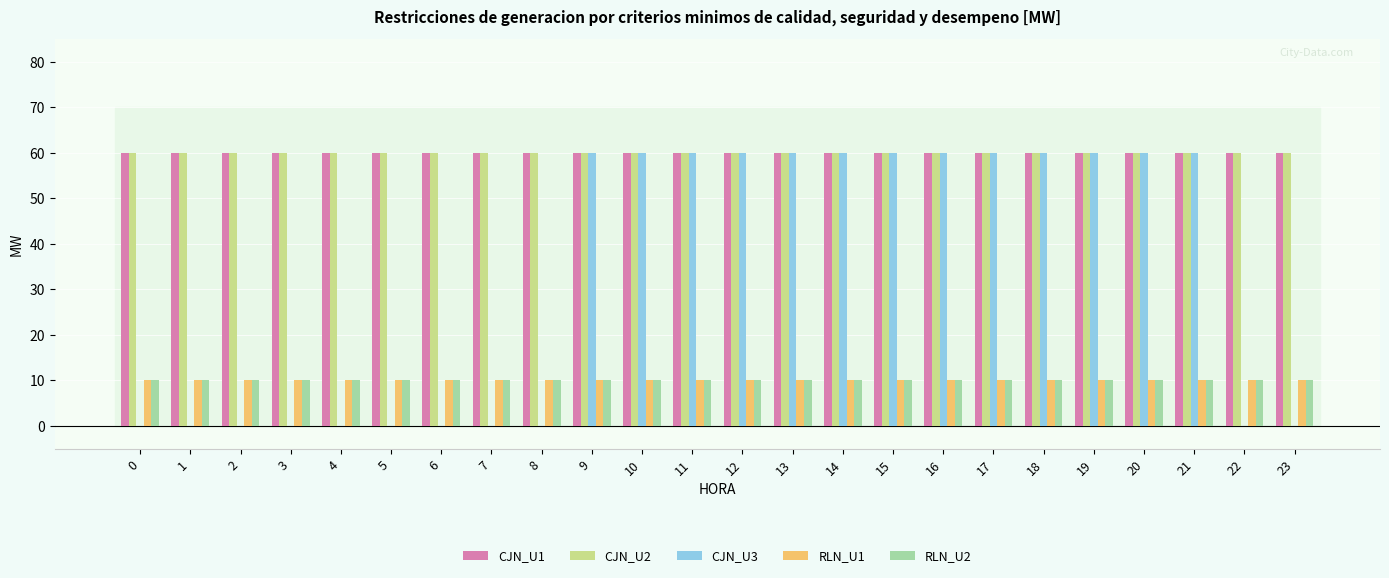

What is the sum of the CJN_U1 values at 14 and 9?

120